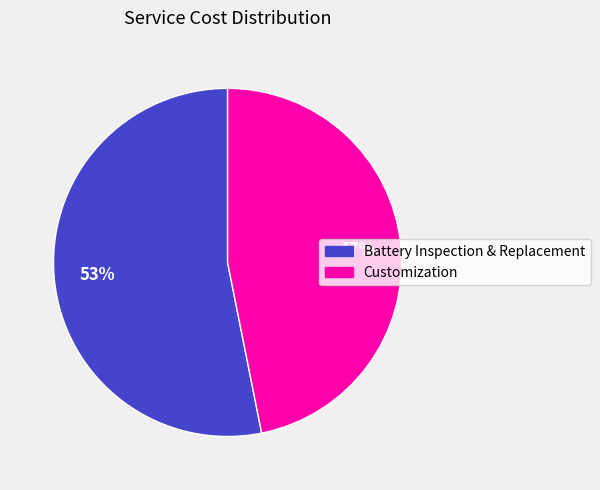

Is there any slice that represents more than half of the pie?

Yes